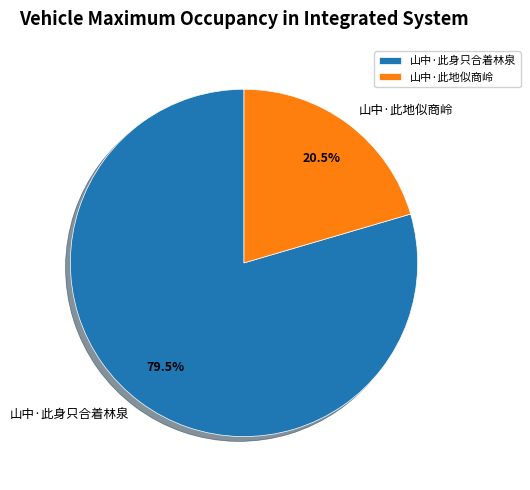

How many slices are in this pie chart?

2